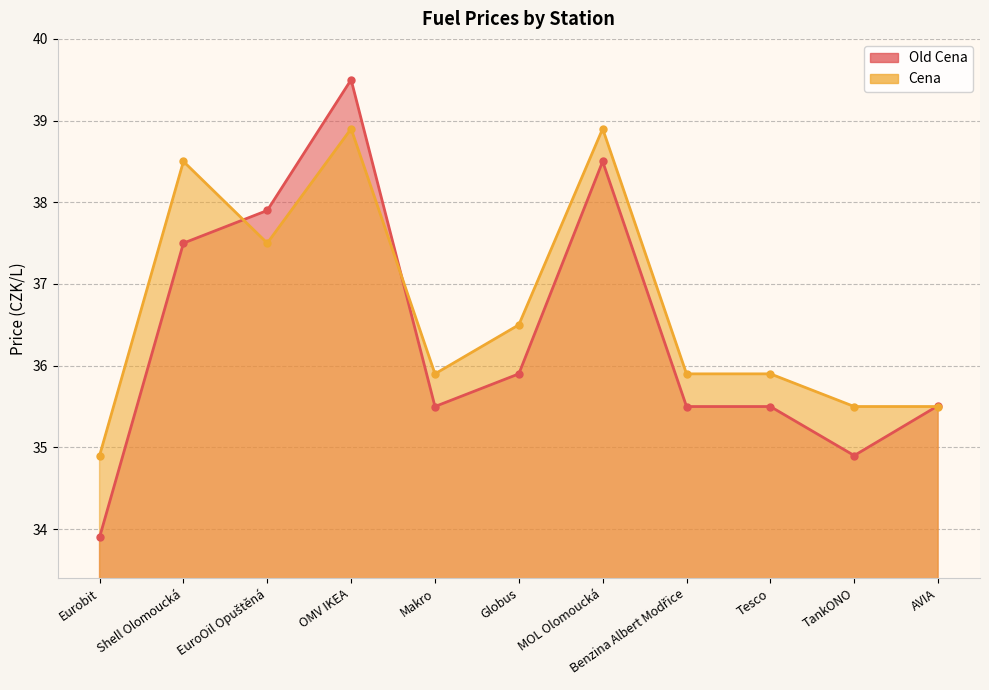

What is the difference between the maximum and minimum values in the Old Cena series?

5.6